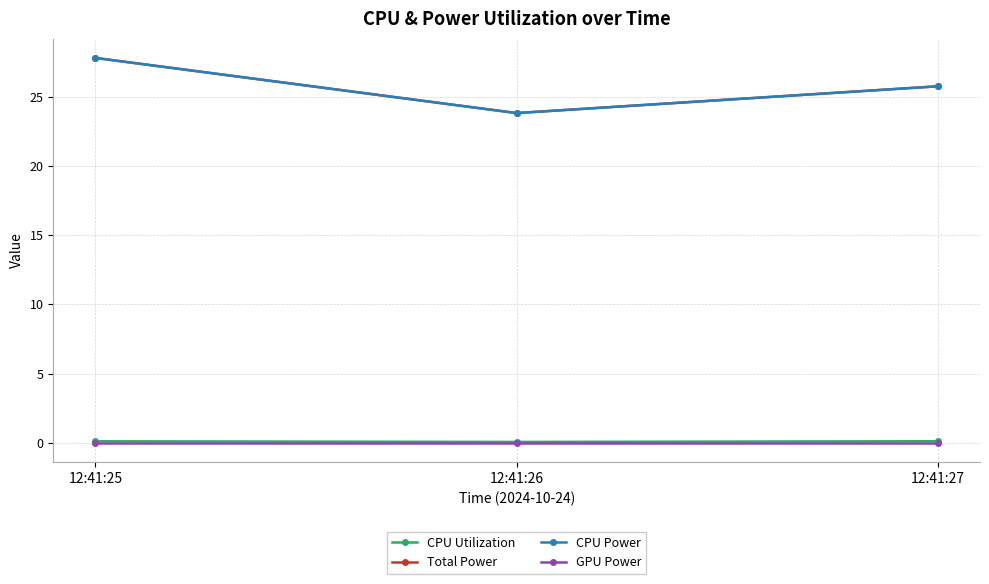

Does the chart have visible grid lines?

Yes